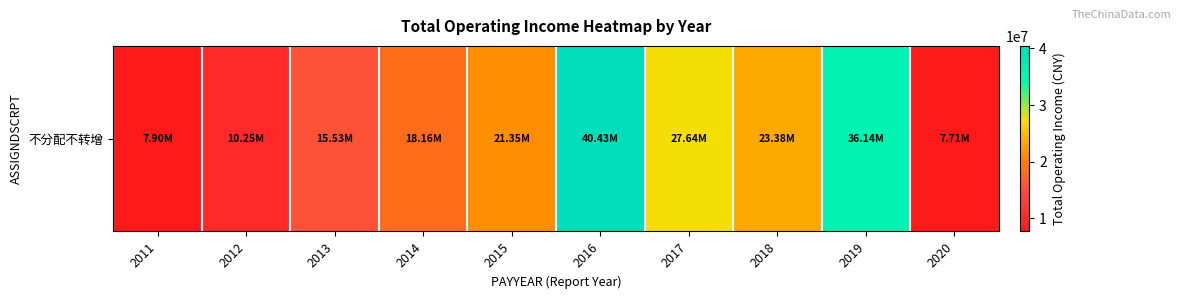

What is the difference between the second highest and minimum values?

28428813.0